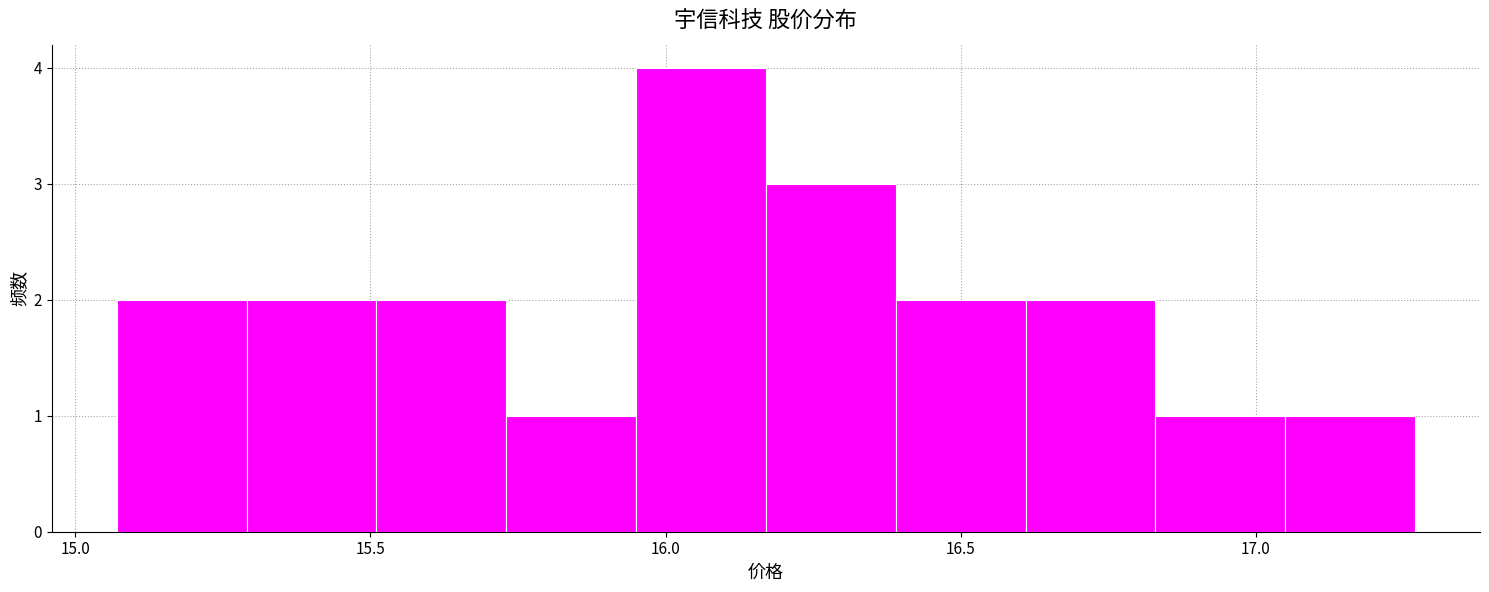

Reading left to right, list every bar in this chart as the range it spans on the x-axis followed by its height. Neither the bar edges nor the heights are printed on the chart, so give them approximately, as read against the axes.

15.07 to 15.29: 2
15.29 to 15.51: 2
15.51 to 15.73: 2
15.73 to 15.95: 1
15.95 to 16.17: 4
16.17 to 16.39: 3
16.39 to 16.61: 2
16.61 to 16.83: 2
16.83 to 17.05: 1
17.05 to 17.27: 1